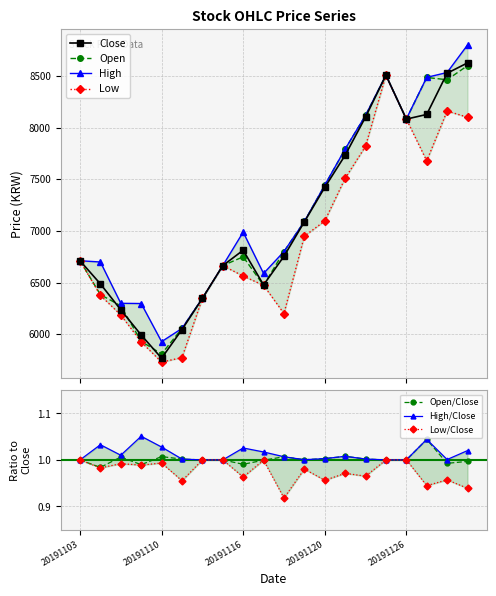

How many lines are shown in the chart?

4